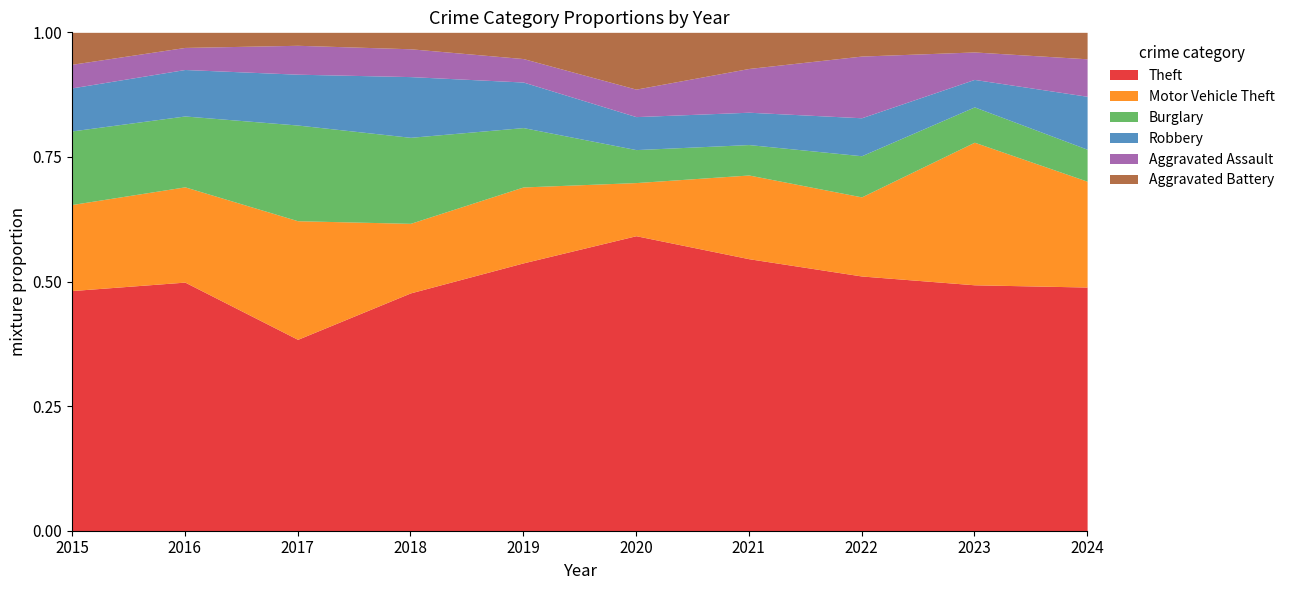

What is the maximum value for Theft?

0.6